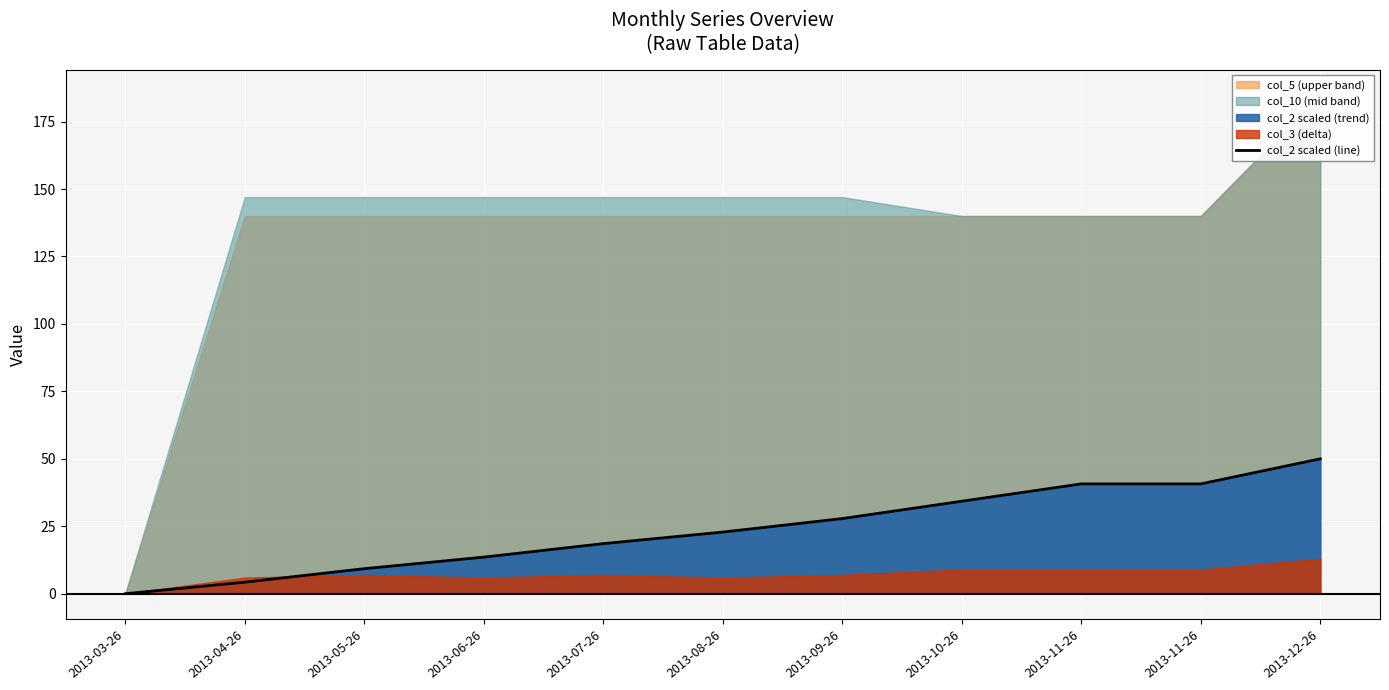

At which label is the value closest to 25?

2013-08-26